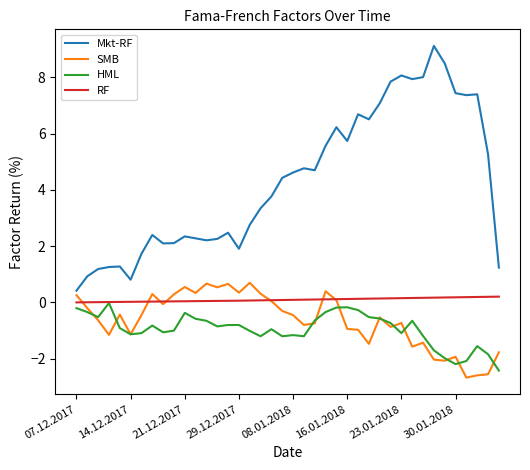

Does the chart have visible grid lines?

No